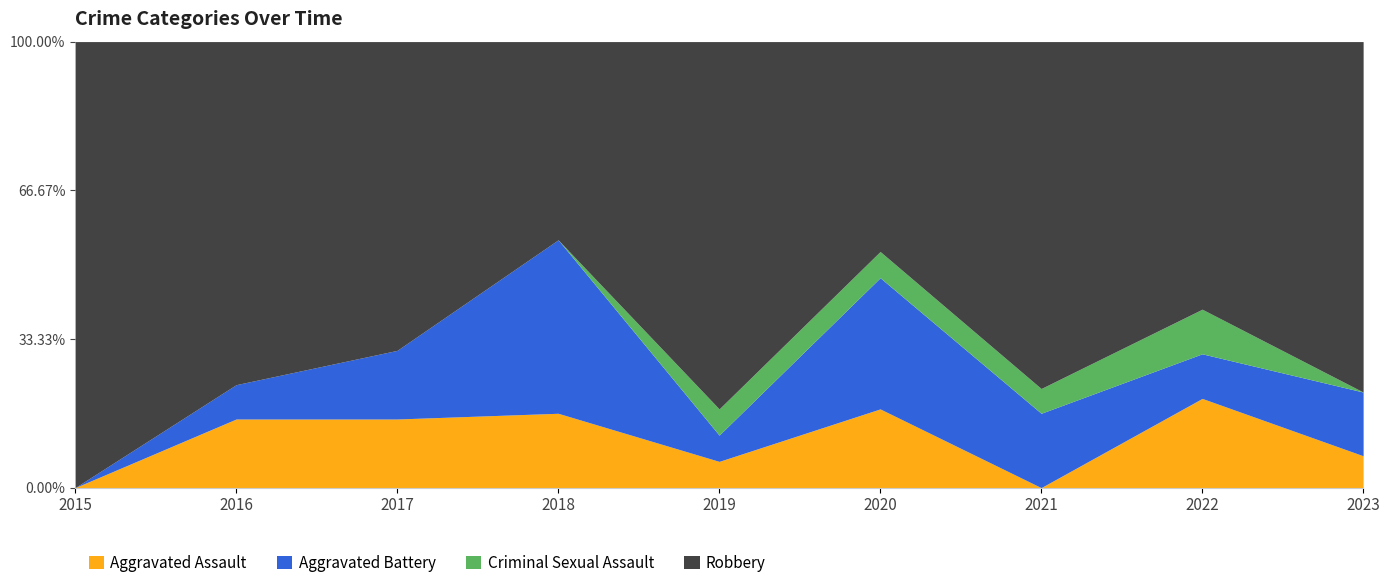

How many Aggravated Assault values are between 1 and 3?

6